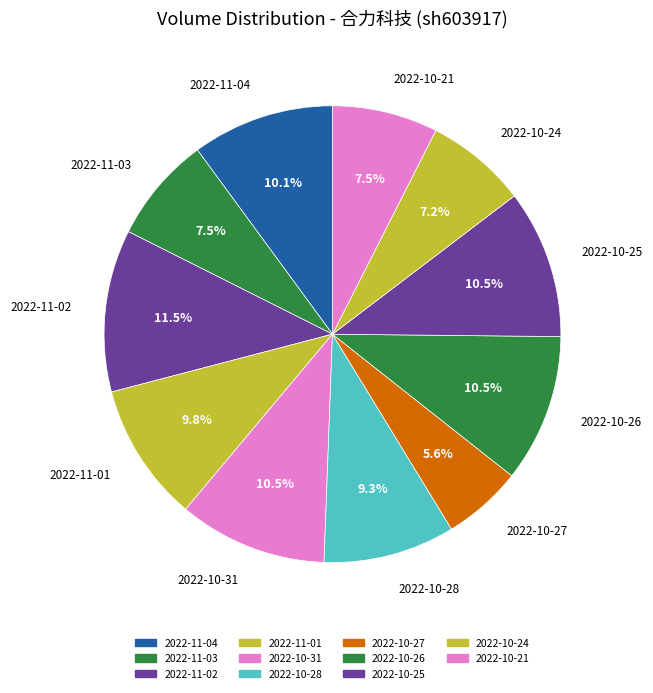

To the nearest percent, what is the difference between the 2022-11-04 and 2022-11-02 slice percentages?

1%